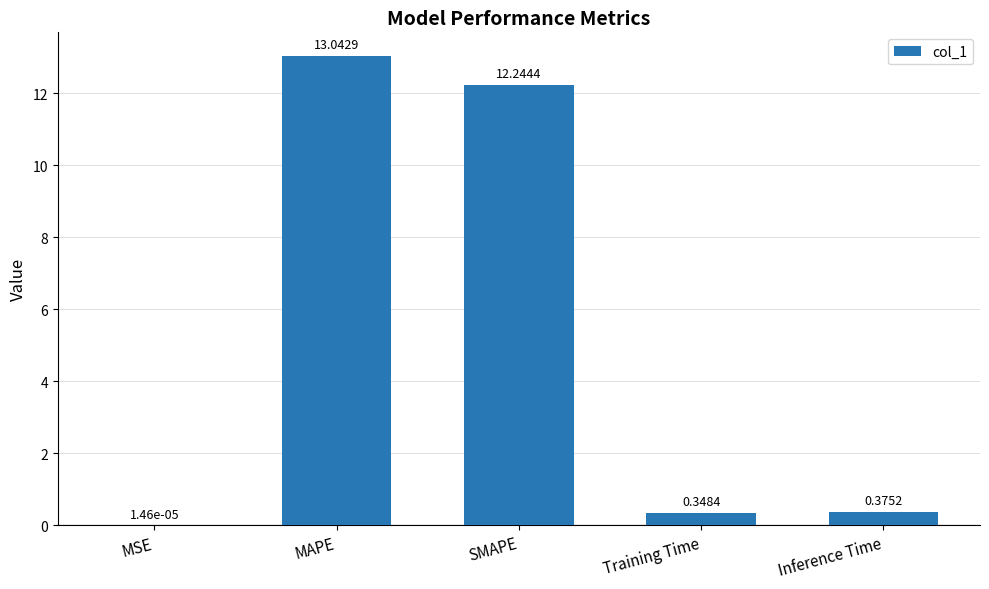

Does the chart contain stacked bars?

No